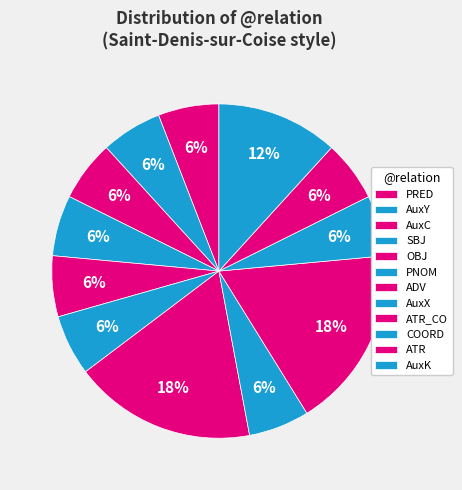

How many slices are in this pie chart?

12